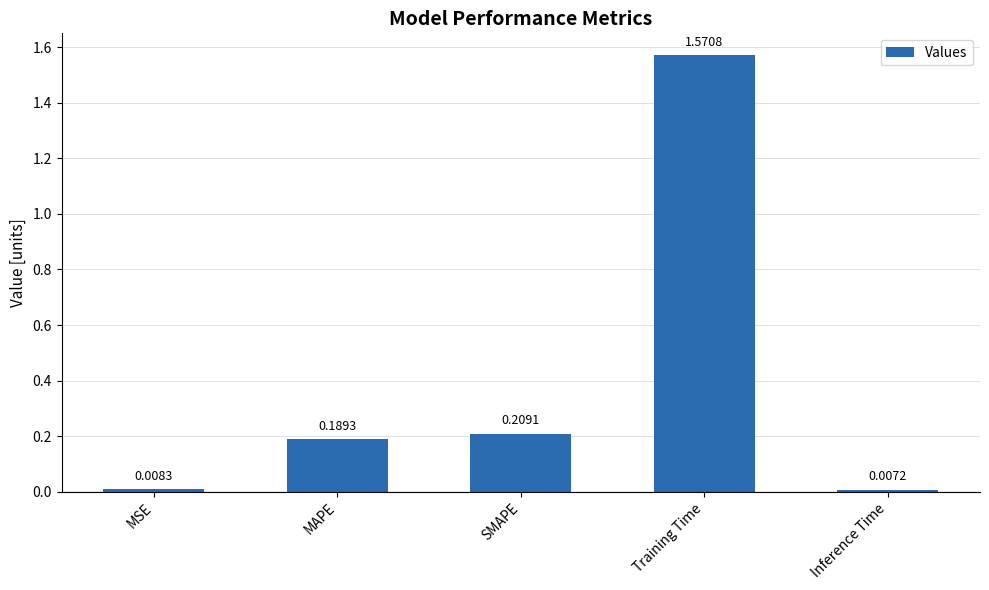

What is the average value?

0.4